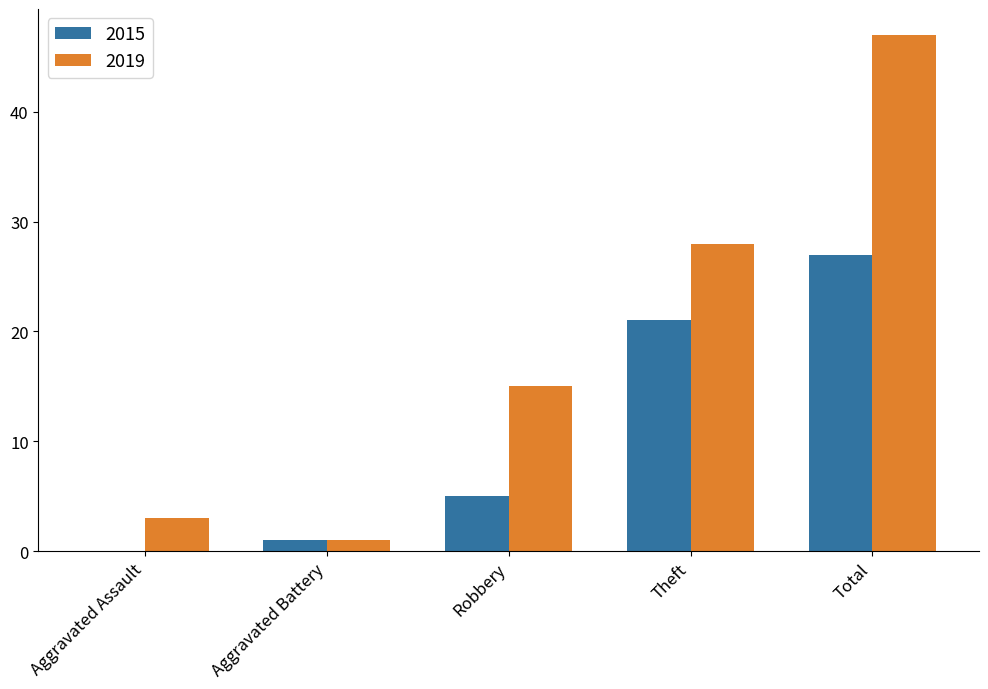

What are all the series names shown in the legend?

2015, 2019